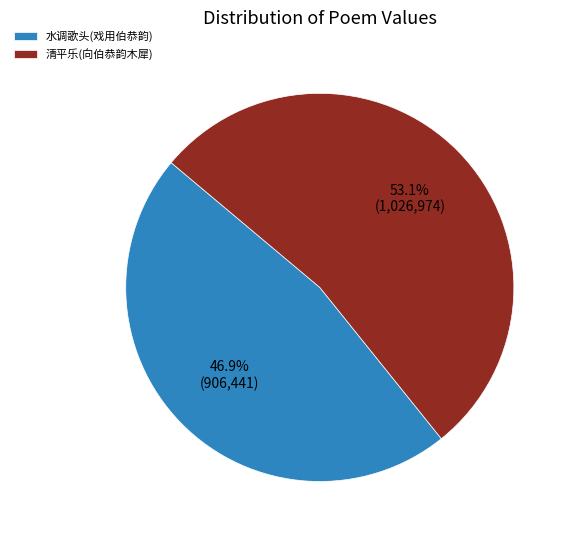

Combined, do 清平乐(向伯恭韵木犀) and 水调歌头(戏用伯恭韵) account for over 50%?

Yes